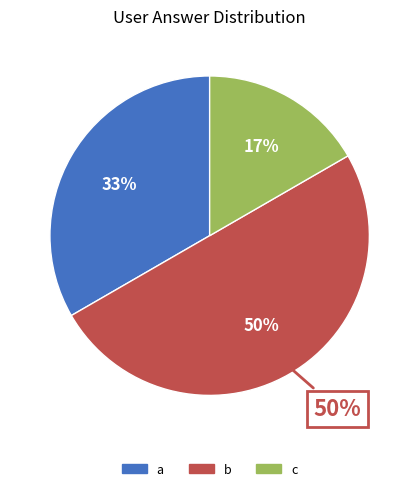

How many slices are in this pie chart?

3